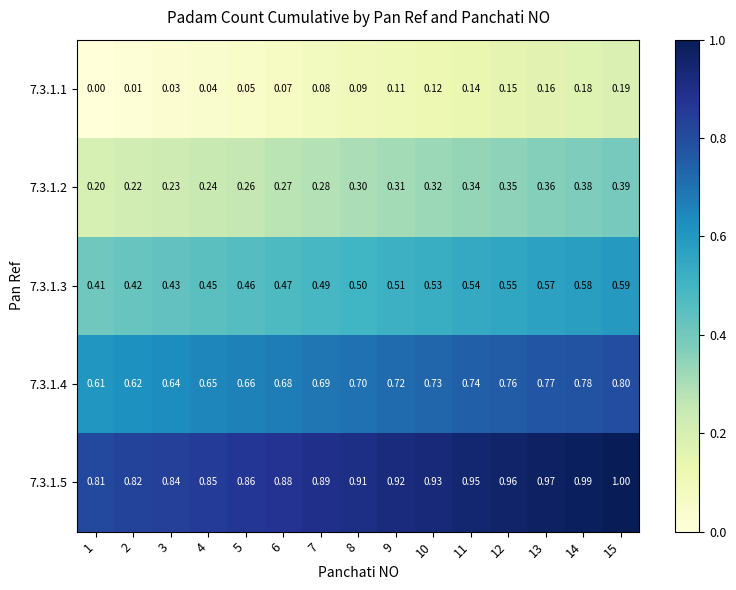

Is the value of 7.3.1.4 at 9 greater than the value of 7.3.1.5 at 14?

No